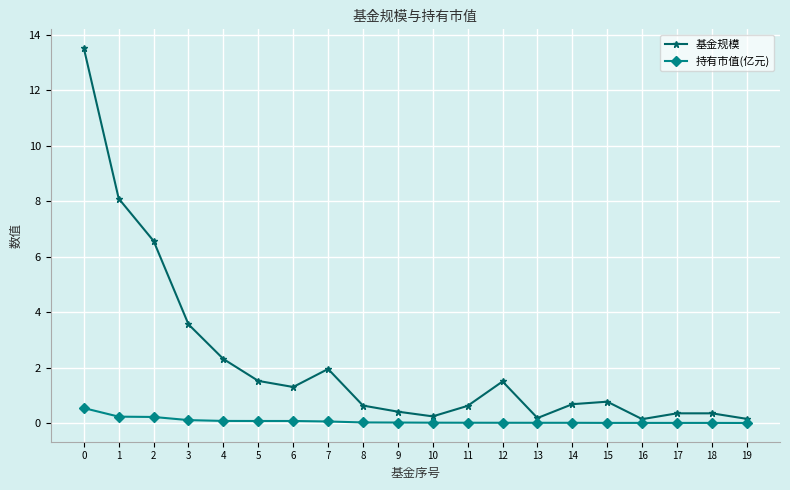

At 10, list the series in order from smallest to largest.

持有市值(亿元), 基金规模